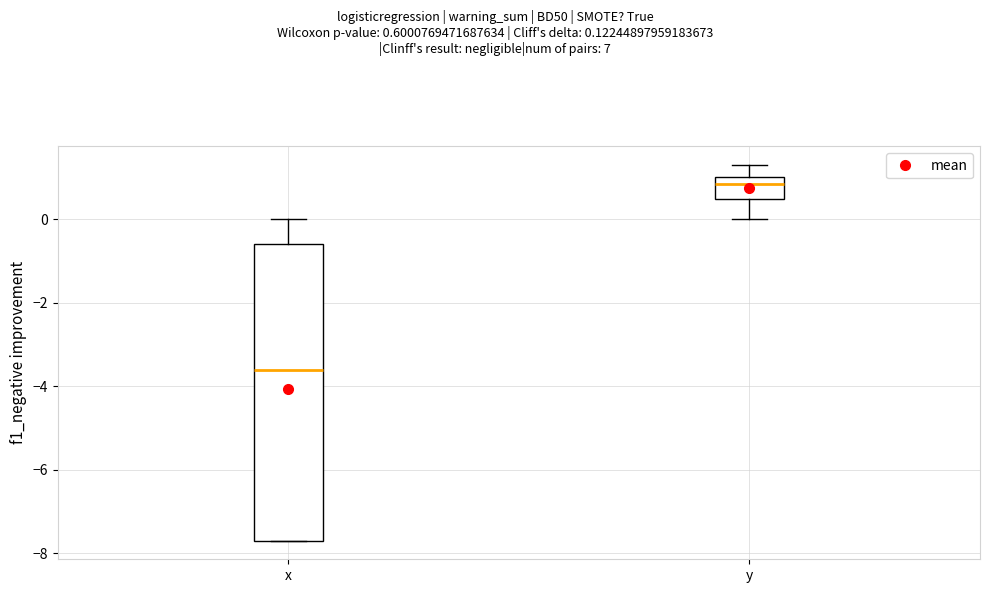

Comparing the boxes themselves (not the whiskers), which one is the tallest?

x